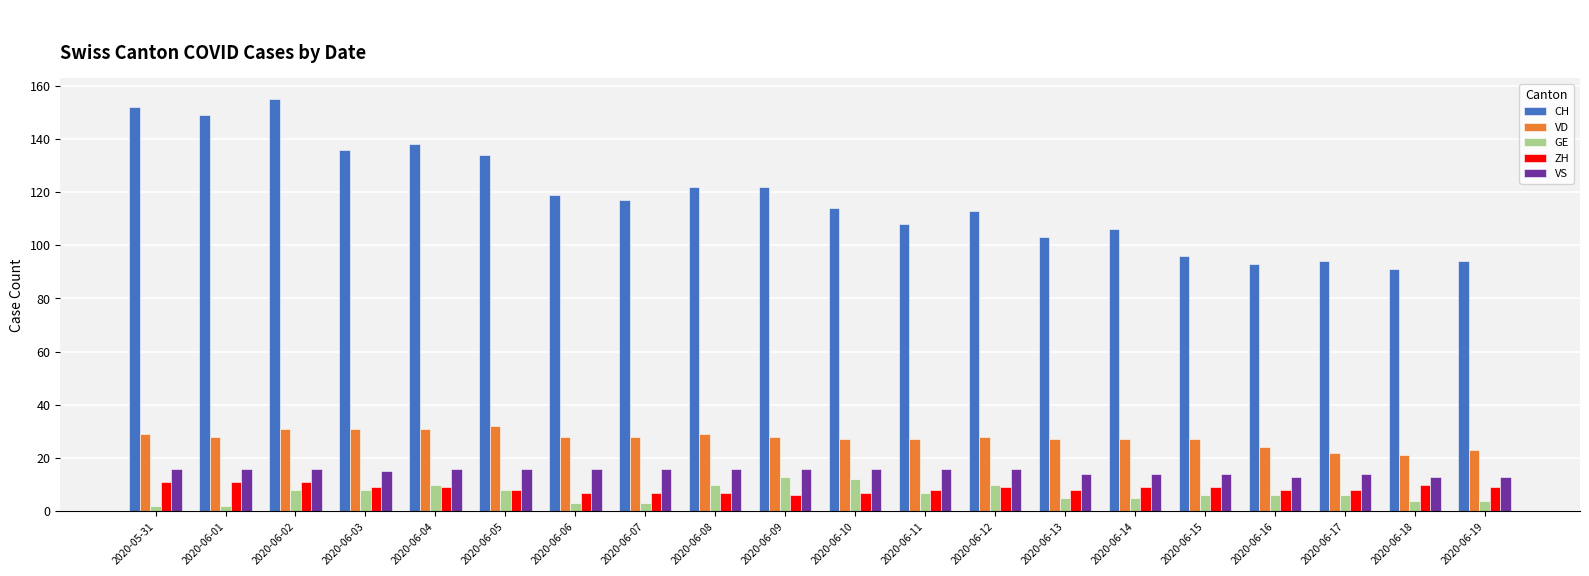

What is the difference between the maximum and minimum values in the ZH series?

5